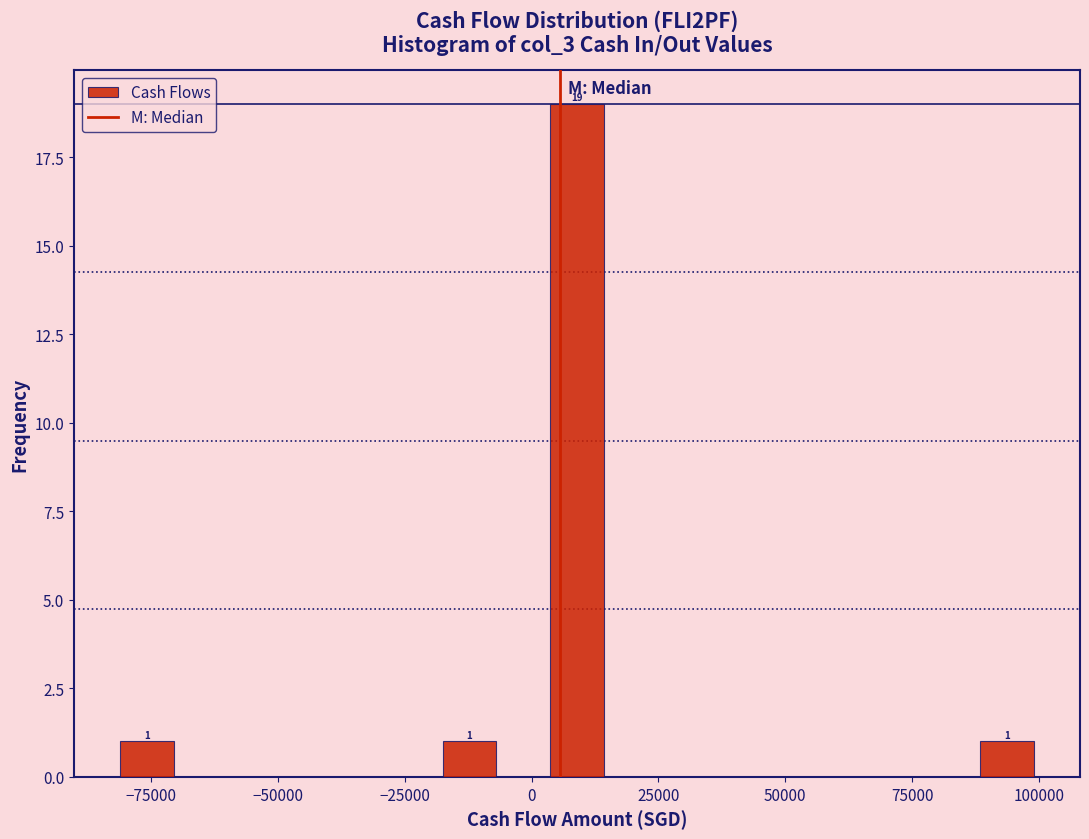

Read against the x-axis, roughly where is the centre of the tallest bar?

10000